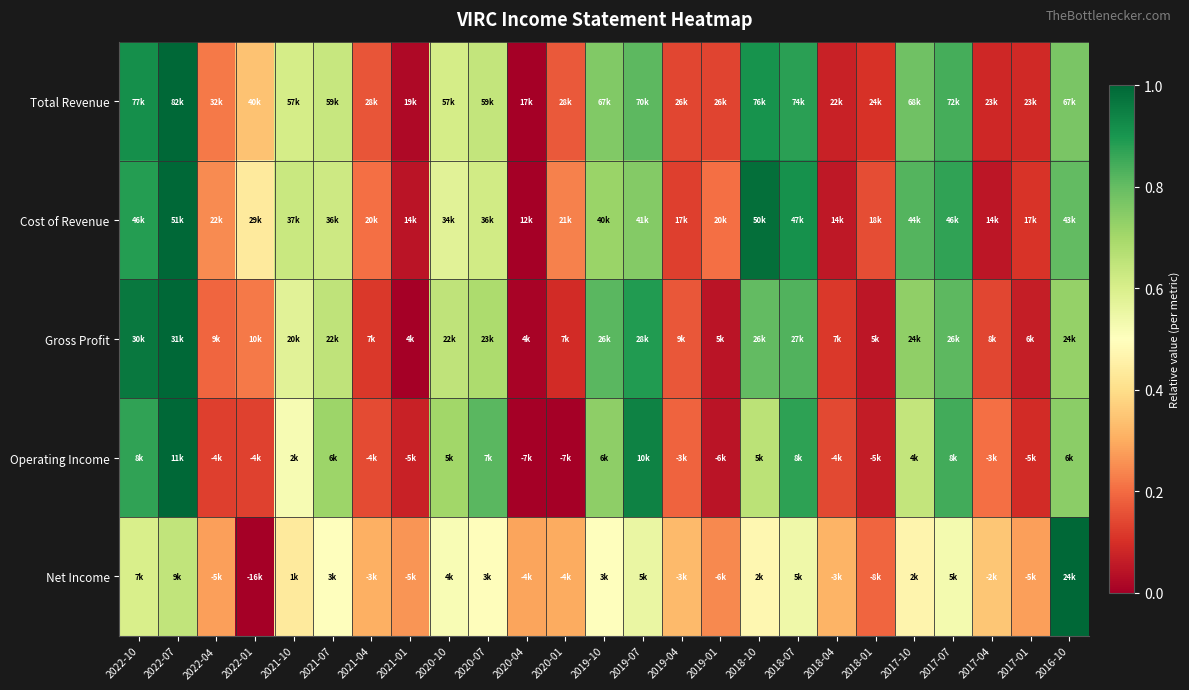

Between 2021-04 and 2017-01, which series saw the biggest shift?

Cost of Revenue